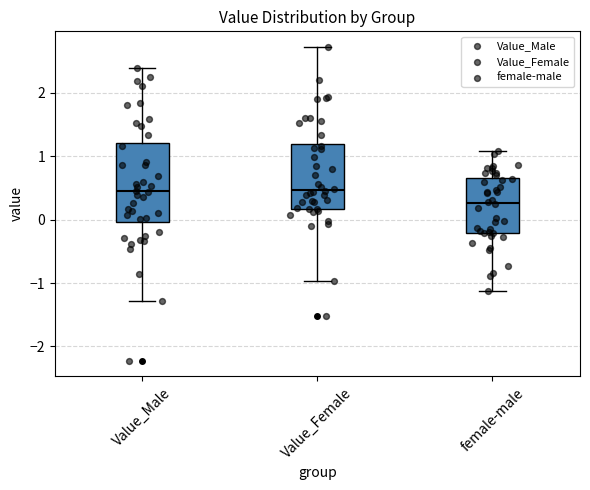

Where does the lower whisker of the box for Value_Female end on the y-axis? The values are not printed on the chart, so give them approximately, as read against the axis.

-1.0